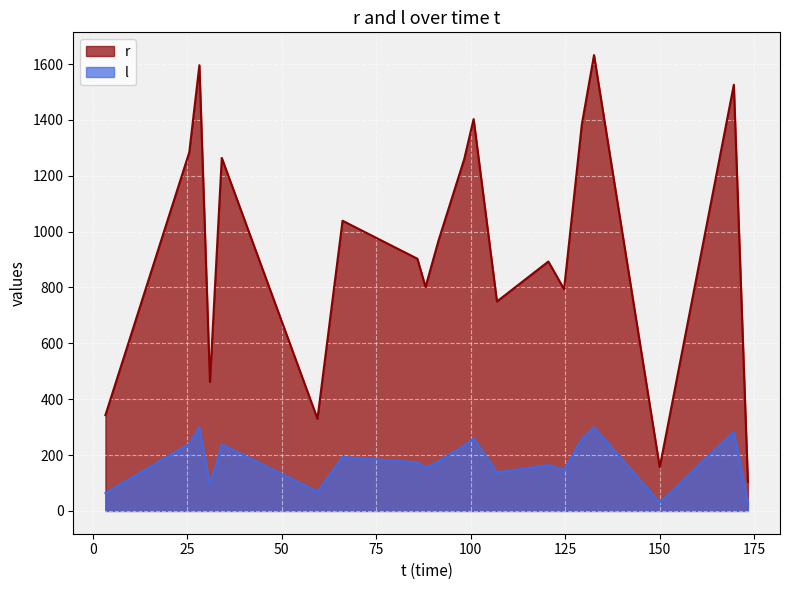

Which series has the largest range (max minus min)?

r